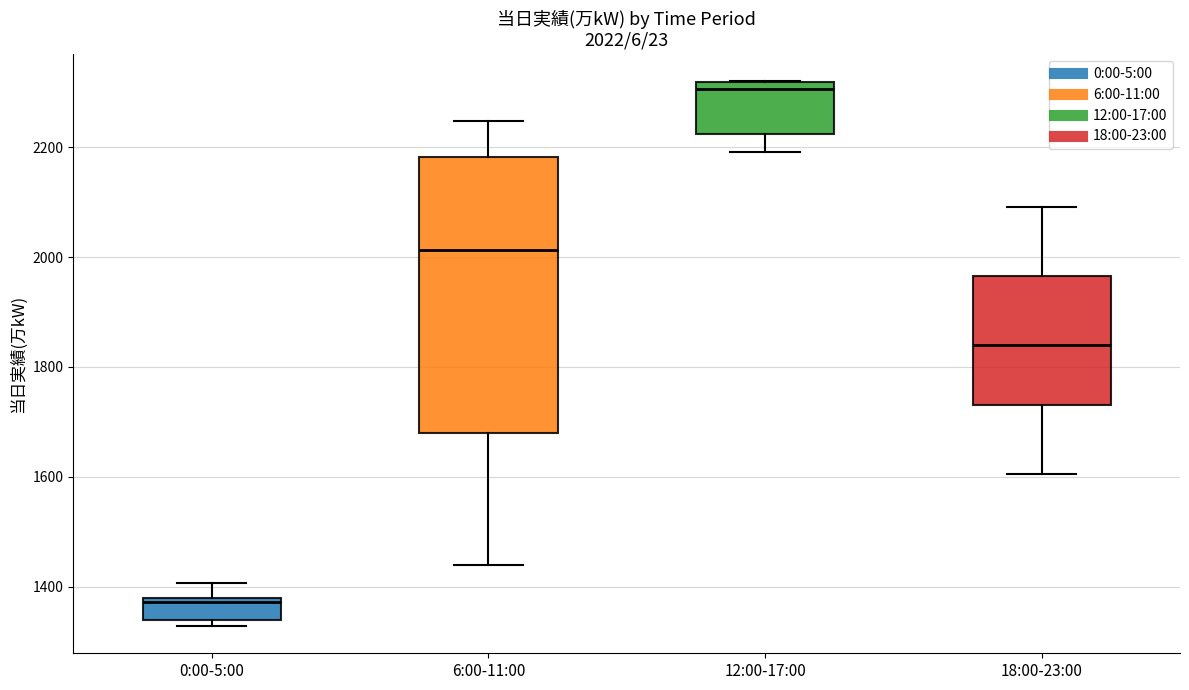

Which box has the highest median line?

12:00-17:00